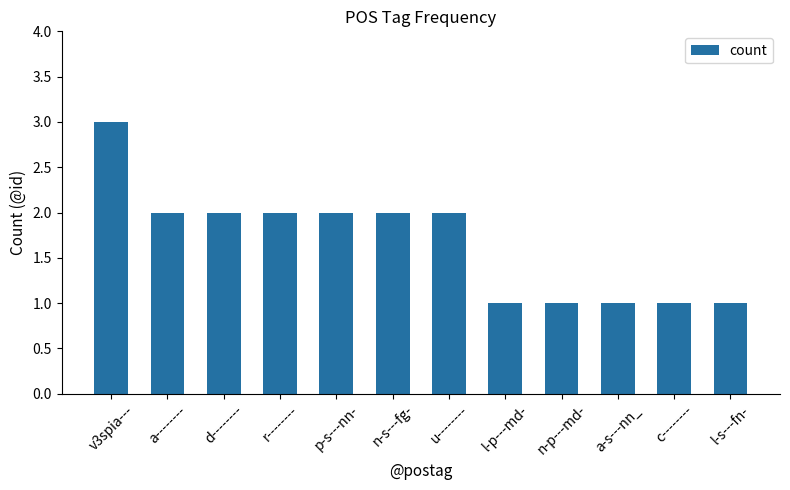

What is the label of the 3rd bar from the left?

d--------